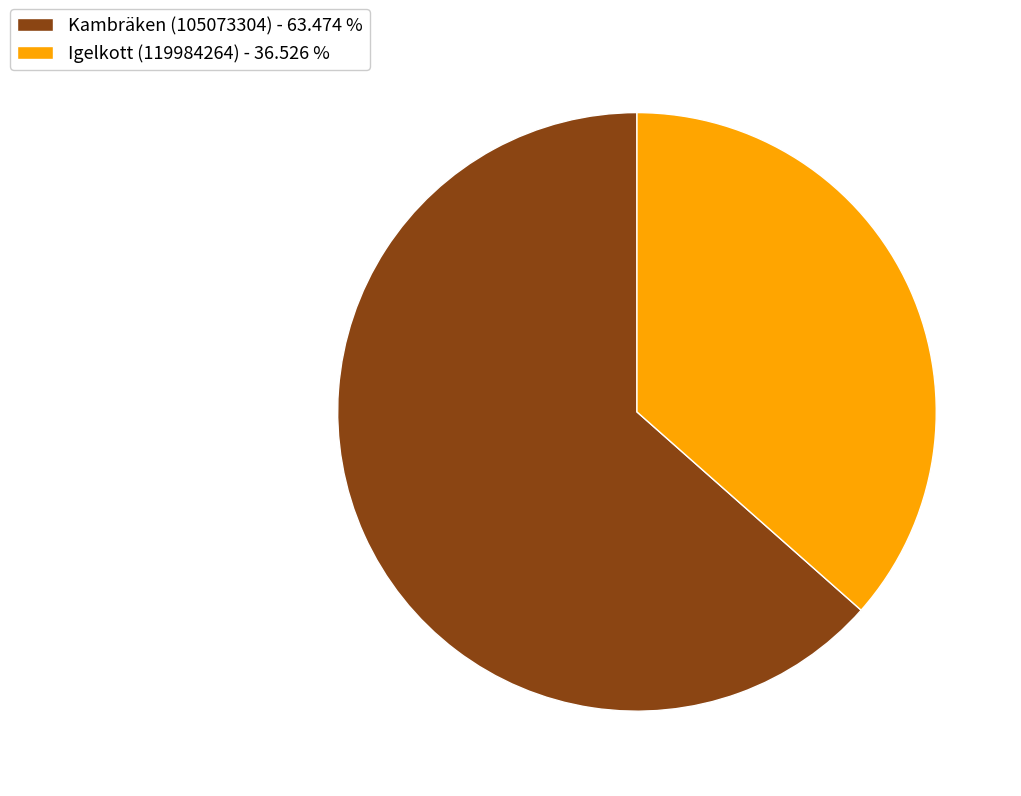

What is the ratio of the value at Kambräken (105073304) to the value at Igelkott (119984264)?

1.7